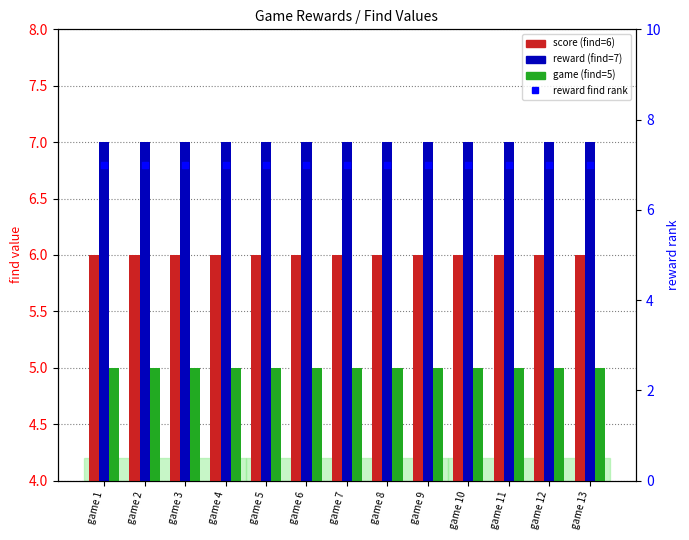

Which series has the widest spread of Y values?

score (find)